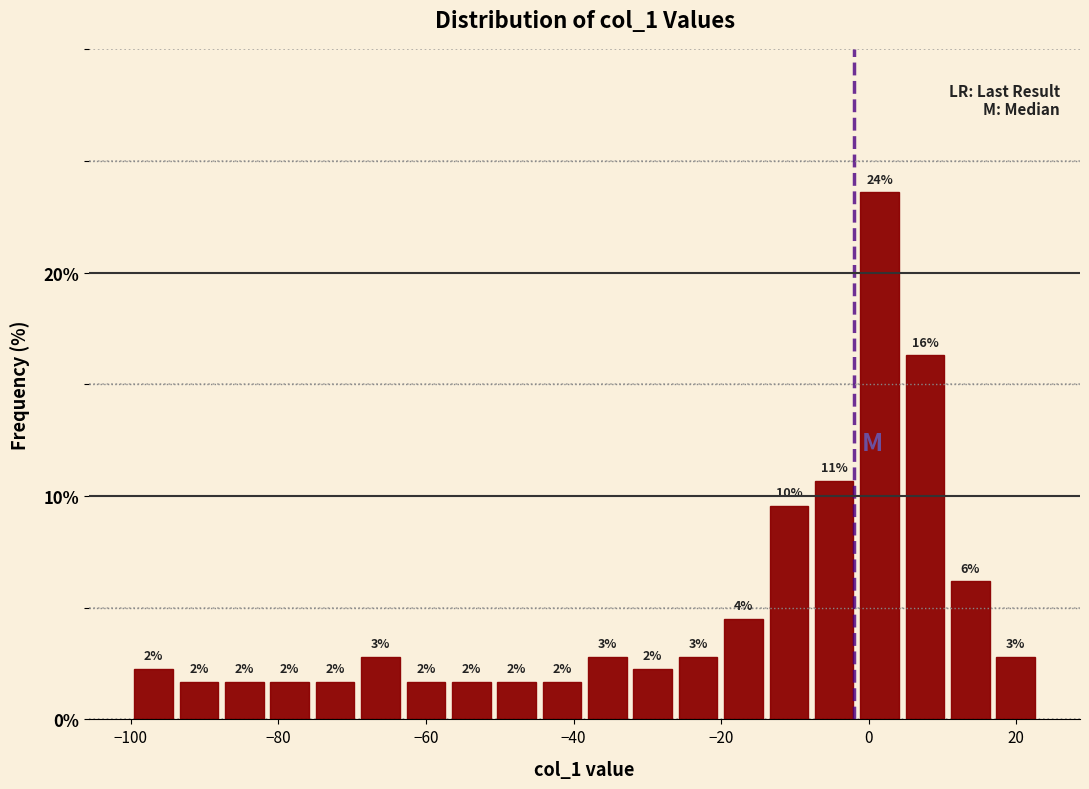

Around what value on the x-axis is the tallest bar? Give the approximate position of its centre, as read against the axis.

2